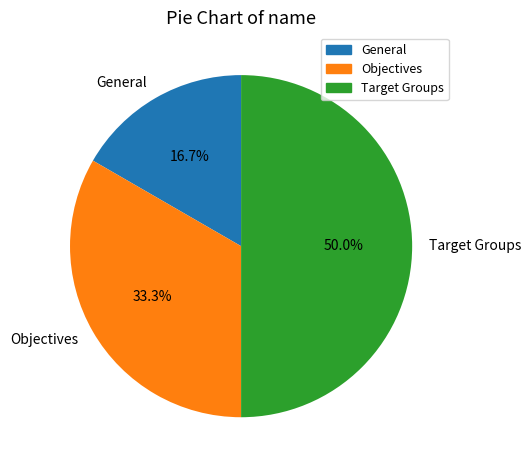

Rank the categories by value from lowest to highest.

General, Objectives, Target Groups